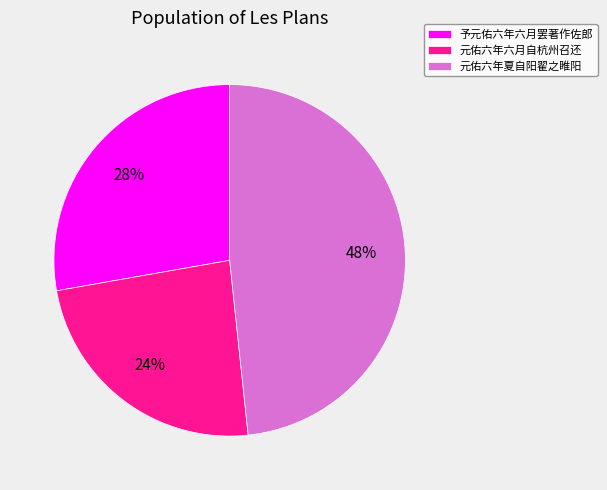

Approximately how many times larger is the value at 予元佑六年六月罢著作佐郎 compared to 元佑六年六月自杭州召还?

1.2